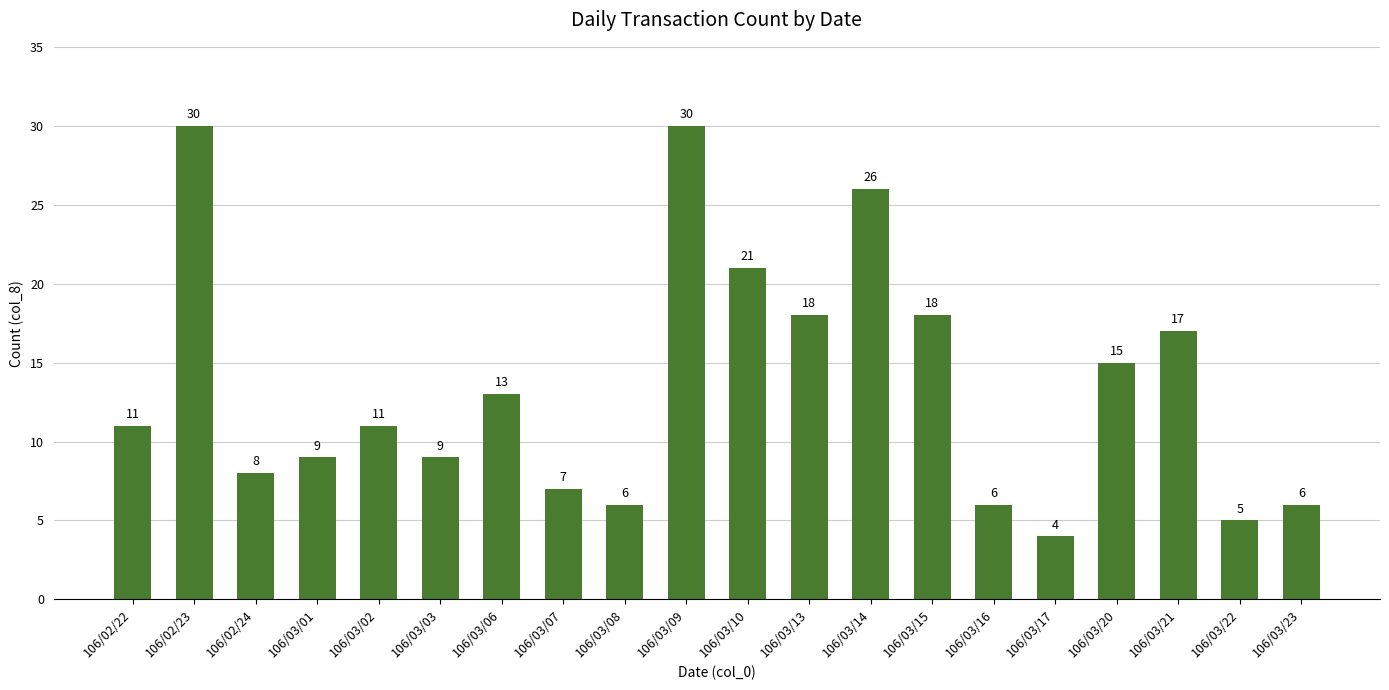

Reading left to right, list all the values displayed in this chart.

11	30	8	9	11	9	13	7	6	30	21	18	26	18	6	4	15	17	5	6